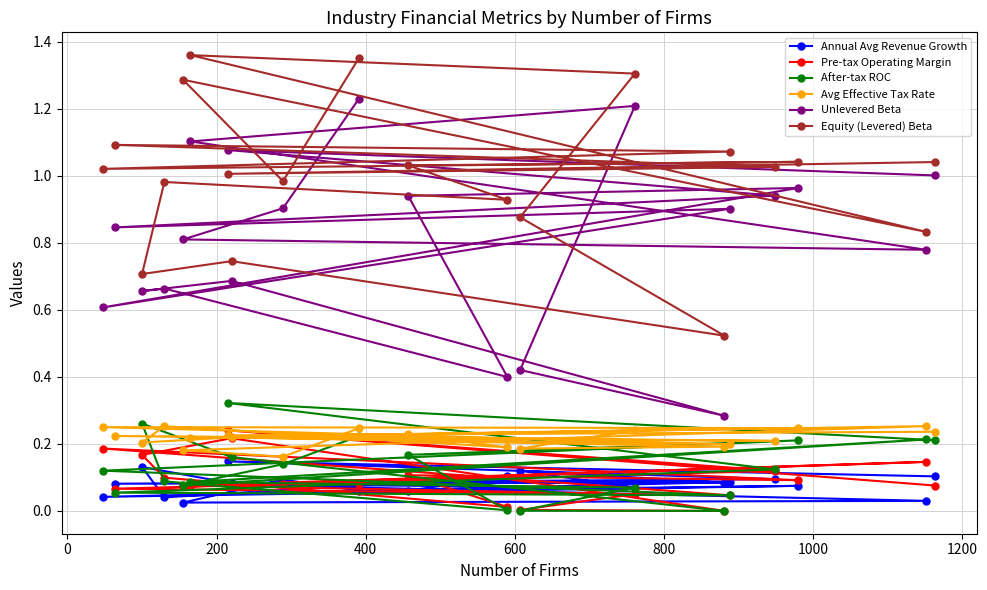

How many lines are shown in the chart?

6